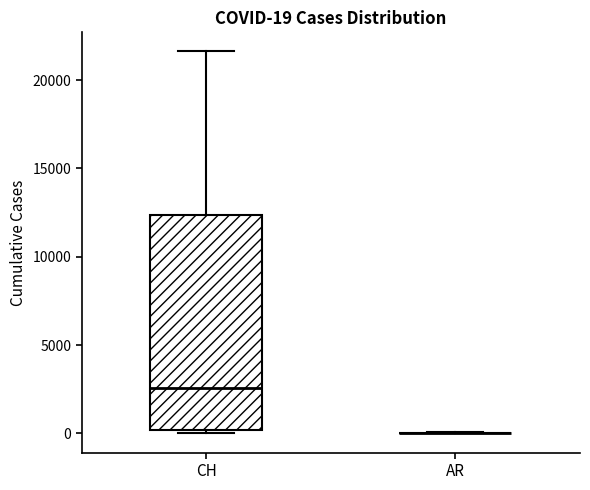

Comparing the boxes themselves (not the whiskers), which one is the tallest?

CH